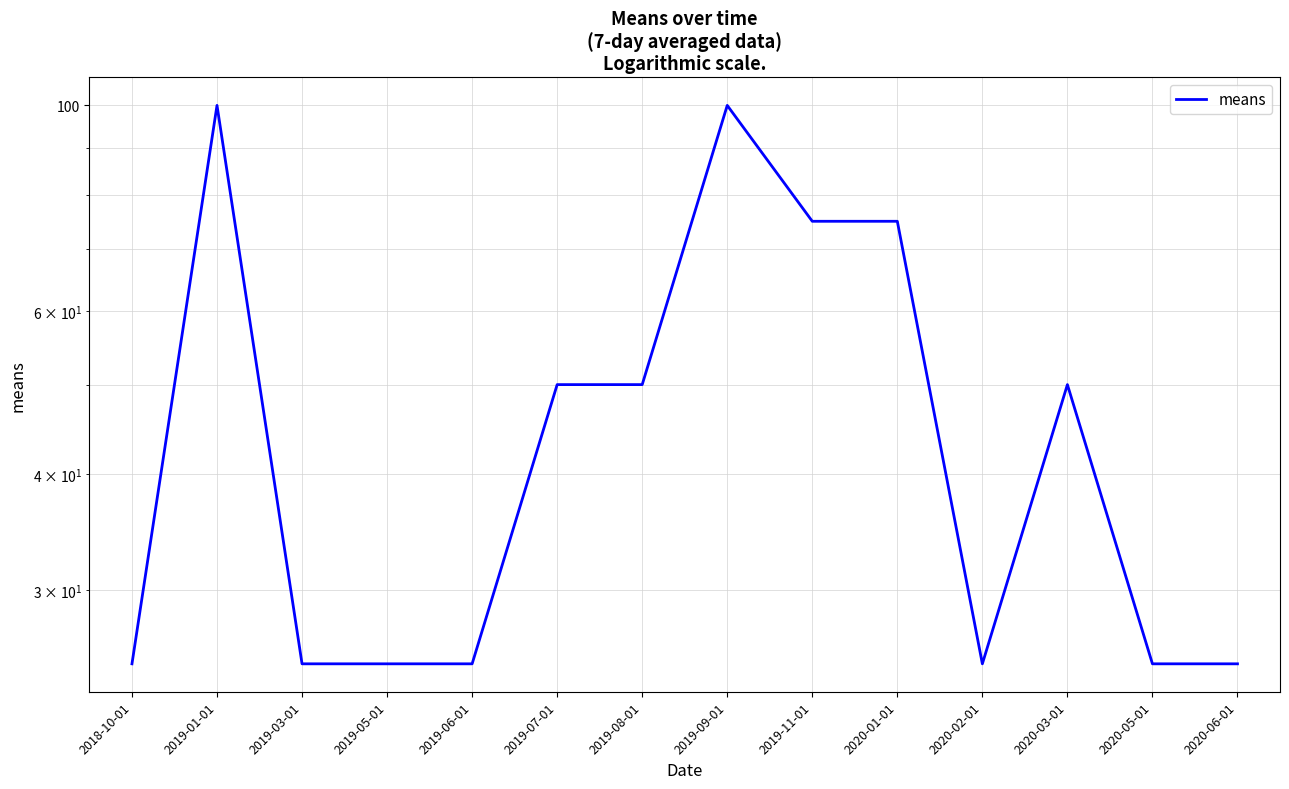

Reading right to left, list all the values displayed in this chart.

2020-06-01=25	2020-05-01=25	2020-03-01=50	2020-02-01=25	2020-01-01=75	2019-11-01=75	2019-09-01=100	2019-08-01=50	2019-07-01=50	2019-06-01=25	2019-05-01=25	2019-03-01=25	2019-01-01=100	2018-10-01=25